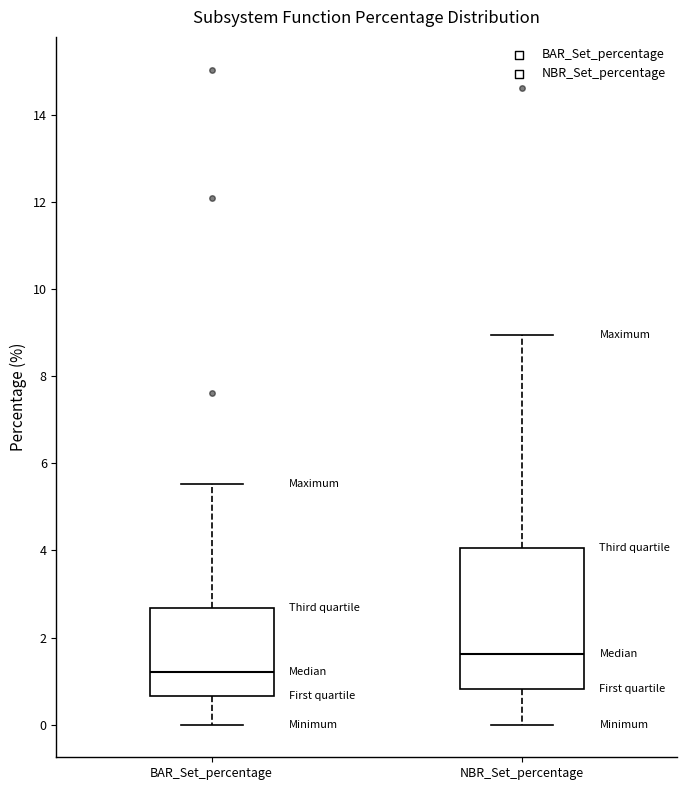

Reading left to right, read every box against the y-axis: the position of its median line, the range the box covers, and the ends of its whiskers. The values are not printed on the chart, so give them approximately, as read against the axis.

BAR_Set_percentage: median 1.2, box 0.6 to 2.6, whiskers 0.0 to 5.6
NBR_Set_percentage: median 1.6, box 0.8 to 4.0, whiskers 0.0 to 9.0